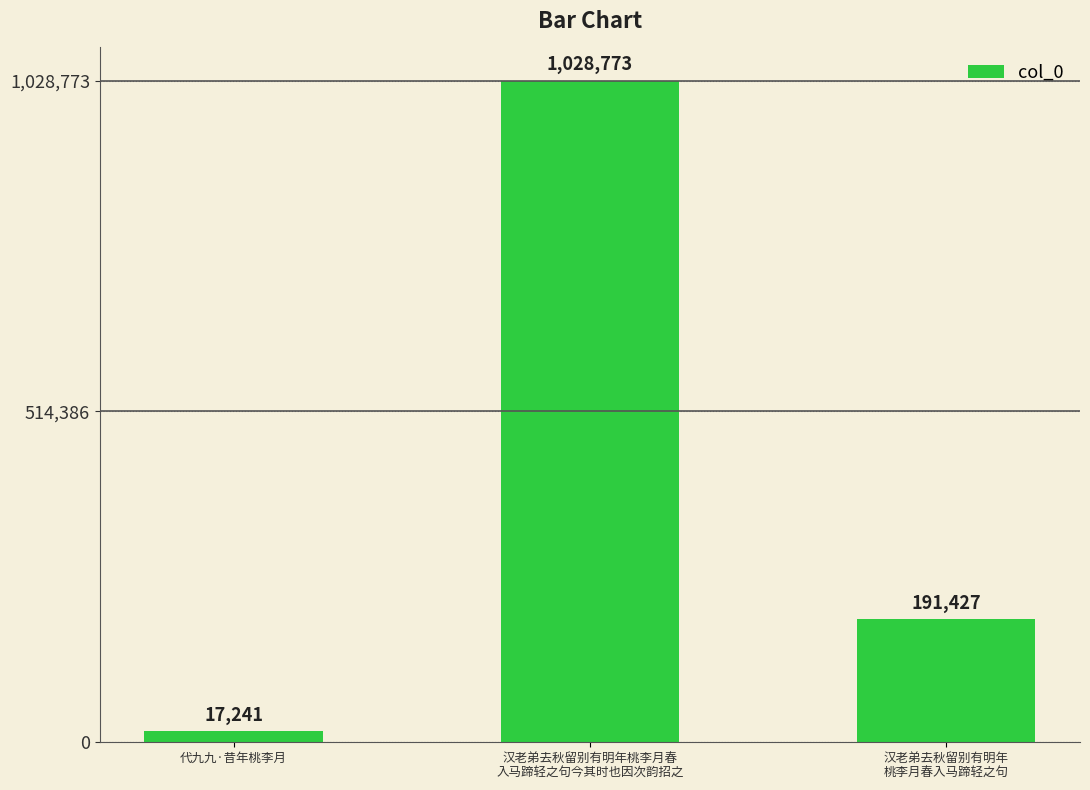

What is the difference between the maximum and minimum values?

1011532